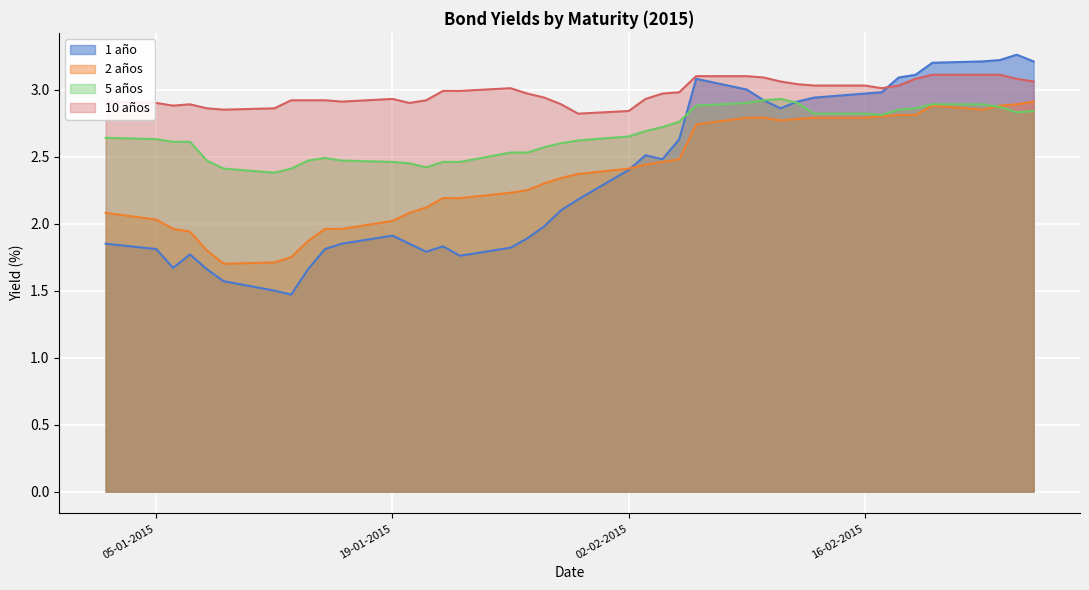

Reading right to left, what are all the values shown in this chart?

1 año: 3.2	3.3	3.2	3.2	3.2	3.1	3.1	3.0	3.0	2.9	2.9	2.9	2.9	3.0	3.1	2.6	2.5	2.5	2.4	2.2	2.1	2.0	1.9	1.8	1.8	1.8	1.8	1.9	1.9	1.9	1.8	1.7	1.5	1.5	1.6	1.7	1.8	1.7	1.8	1.9
2 años: 2.9	2.9	2.9	2.9	2.9	2.8	2.8	2.8	2.8	2.8	2.8	2.8	2.8	2.8	2.7	2.5	2.5	2.4	2.4	2.4	2.3	2.3	2.2	2.2	2.2	2.2	2.1	2.1	2.0	2.0	2.0	1.9	1.8	1.7	1.7	1.8	1.9	2.0	2.0	2.1
5 años: 2.8	2.8	2.9	2.9	2.9	2.9	2.9	2.8	2.8	2.8	2.9	2.9	2.9	2.9	2.9	2.8	2.7	2.7	2.6	2.6	2.6	2.6	2.5	2.5	2.5	2.5	2.4	2.5	2.5	2.5	2.5	2.5	2.4	2.4	2.4	2.5	2.6	2.6	2.6	2.6
10 años: 3.1	3.1	3.1	3.1	3.1	3.1	3.0	3.0	3.0	3.0	3.0	3.1	3.1	3.1	3.1	3.0	3.0	2.9	2.8	2.8	2.9	2.9	3.0	3.0	3.0	3.0	2.9	2.9	2.9	2.9	2.9	2.9	2.9	2.9	2.9	2.9	2.9	2.9	2.9	2.9